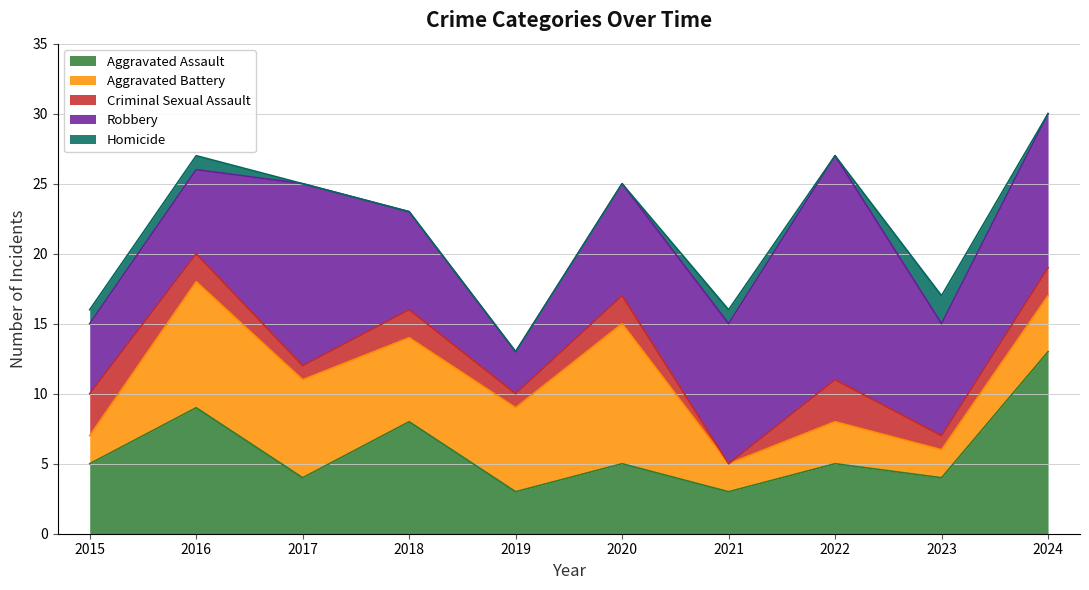

True or false: Robbery and Homicide intersect in this chart.

False